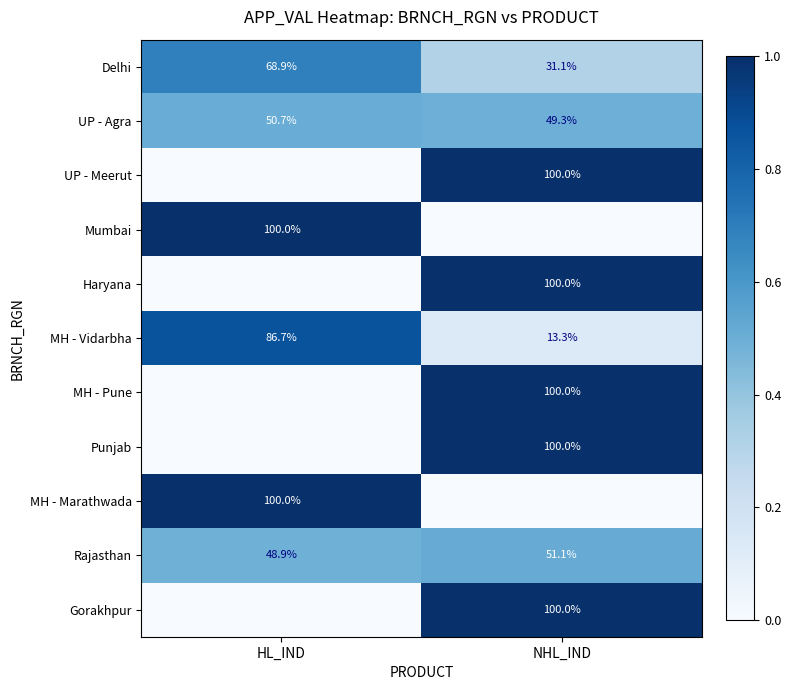

The value of UP - Agra at HL_IND is 50.7. True or false?

True